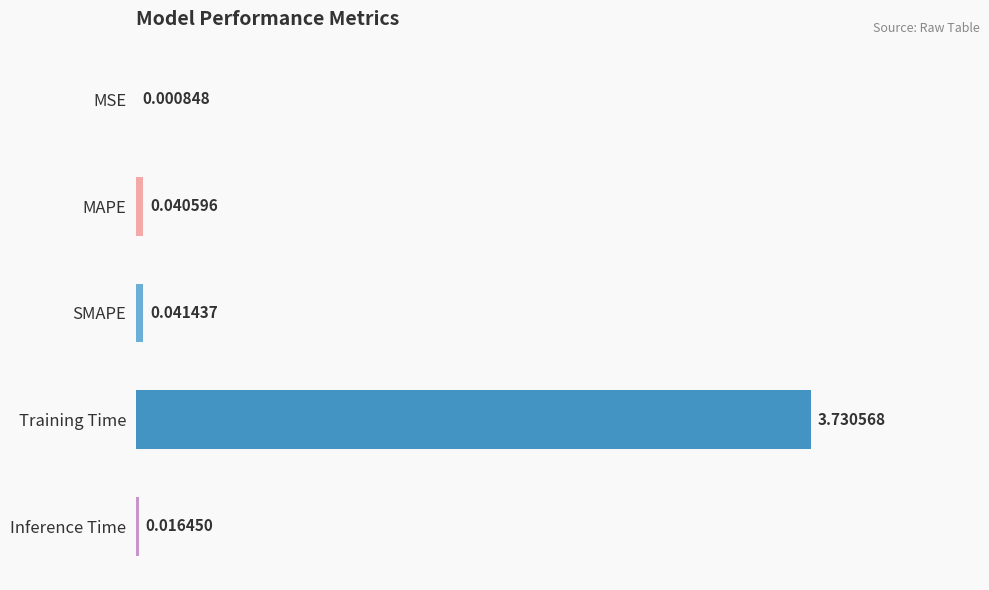

What is the sum of all values?

3.8